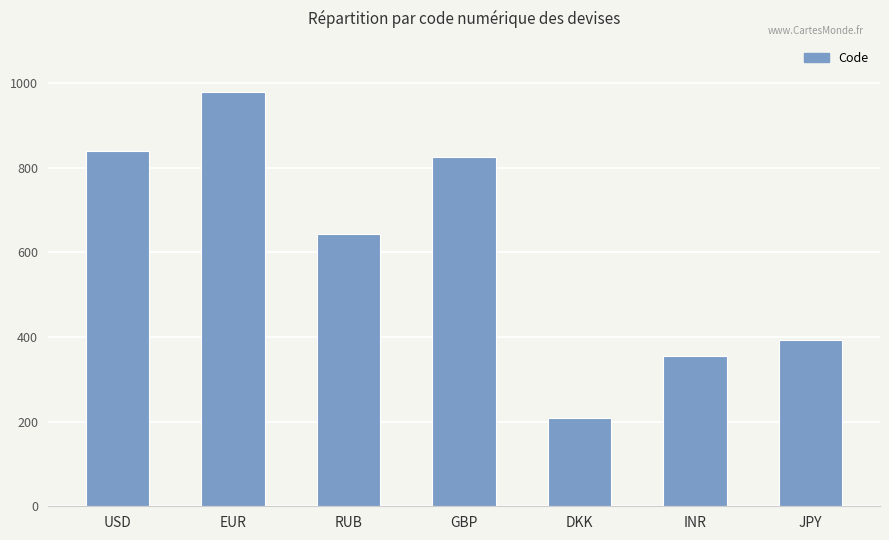

List the labels in order of value, smallest first.

DKK, INR, JPY, RUB, GBP, USD, EUR